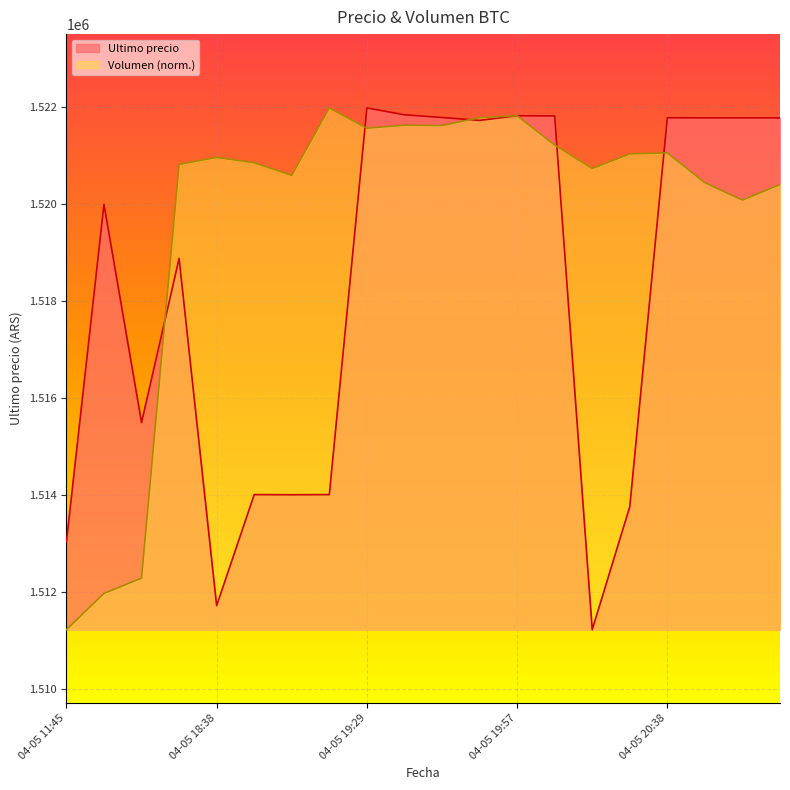

Rank the series at 04-05 19:45 from lowest to highest value.

Volumen, Ultimo precio